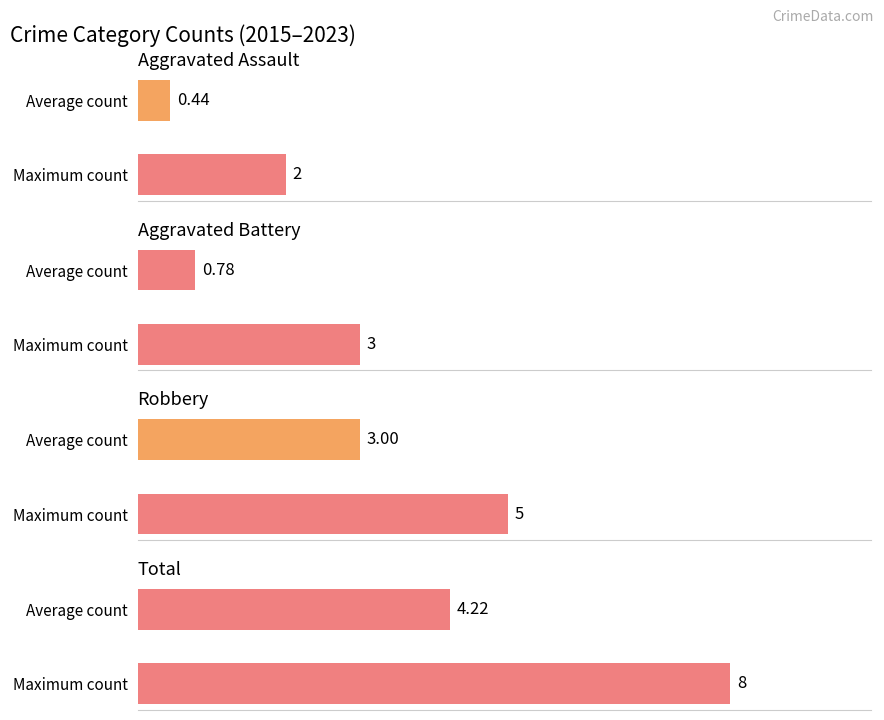

Does the chart contain stacked bars?

No